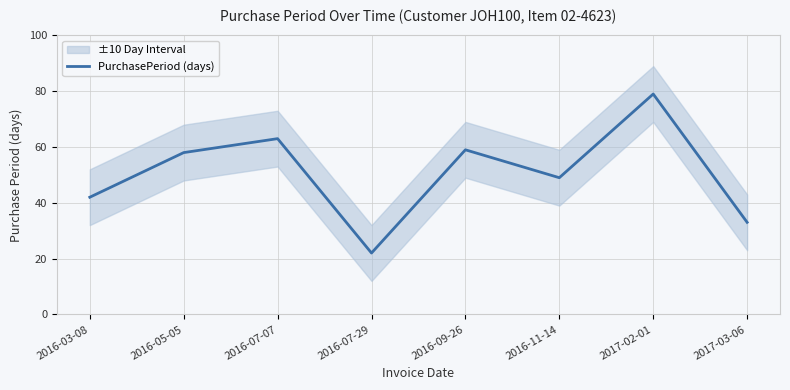

List the labels in order of value, smallest first.

2016-07-29, 2017-03-06, 2016-03-08, 2016-11-14, 2016-05-05, 2016-09-26, 2016-07-07, 2017-02-01